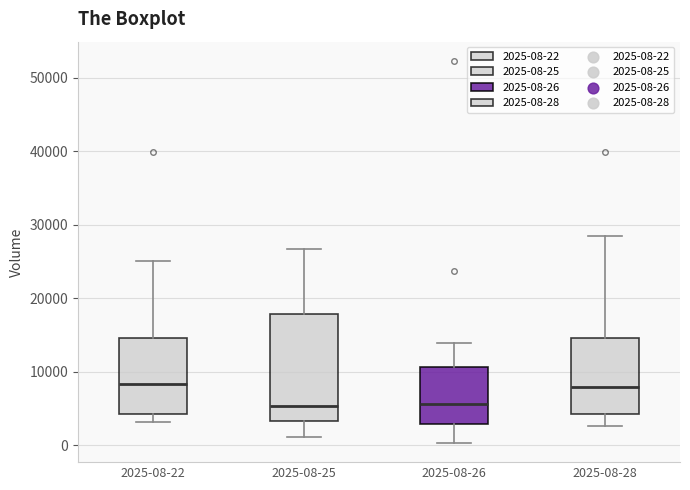

Reading left to right, read every box against the y-axis: the position of its median line, the range the box covers, and the ends of its whiskers. The values are not printed on the chart, so give them approximately, as read against the axis.

2025-08-22: median 8000, box 4000 to 15000, whiskers 3000 to 25000
2025-08-25: median 5000, box 3000 to 18000, whiskers 1000 to 27000
2025-08-26: median 6000, box 3000 to 11000, whiskers 0 to 14000
2025-08-28: median 8000, box 4000 to 15000, whiskers 3000 to 28000